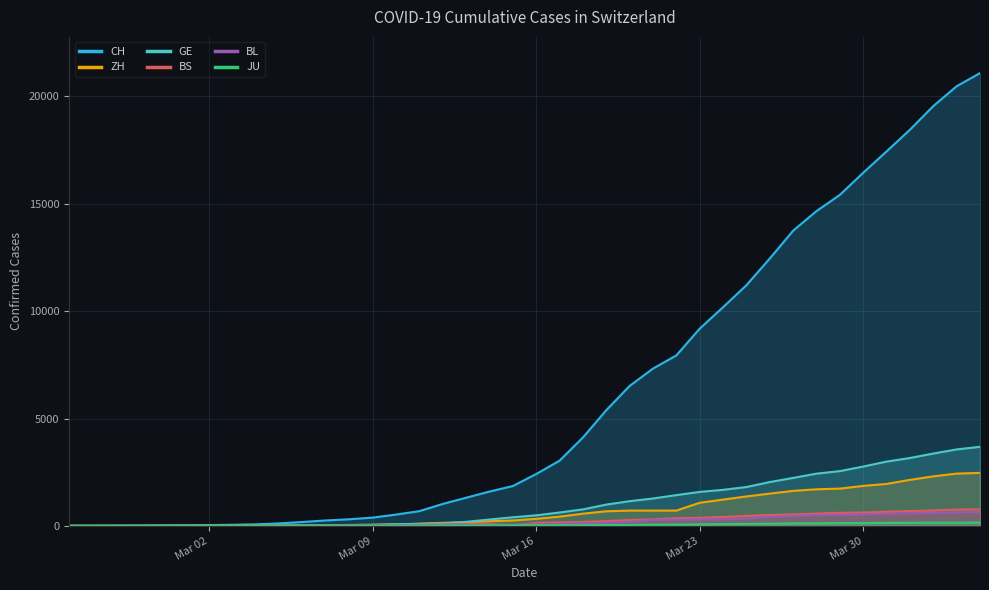

Reading right to left, extract all data points from this chart.

CH: 21088	20476	19552	18451	17442	16449	15416	14662	13749	12452	11210	10185	9187	7939	7326	6516	5388	4116	3037	2415	1856	1598	1310	1022	687	526	385	308	253	181	116	71	52	36	26	19	12	6	2	1
GE: 3683	3561	3369	3161	2994	2764	2550	2433	2234	2041	1809	1679	1582	1432	1276	1150	991	769	623	490	401	298	188	121	90	79	49	40	30	18	13	9	9	7	7	5	3	1	1	0
ZH: 2468	2435	2307	2143	1954	1862	1736	1704	1630	1503	1371	1224	1076	712	712	712	680	569	430	327	251	219	164	141	102	63	50	41	35	30	24	16	14	11	7	6	2	2	2	1
BS: 771	758	718	691	657	621	609	573	534	505	466	414	376	358	299	272	222	182	165	144	0	100	92	73	49	33	28	24	21	15	8	3	3	1	1	1	1	1	0	0
BL: 656	625	610	588	561	539	511	502	466	422	341	306	302	289	282	184	134	116	89	76	54	47	42	26	26	22	20	19	15	6	6	2	2	2	2	2	1	0	0	0
JU: 154	149	149	145	140	128	127	119	114	100	92	82	69	61	54	44	36	32	29	25	19	18	17	12	7	7	7	5	5	4	4	2	2	1	1	1	1	1	0	0